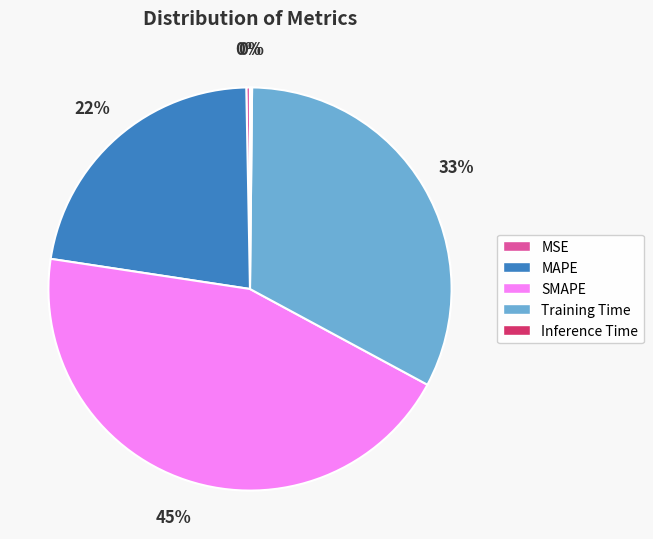

Which slice is the largest?

SMAPE